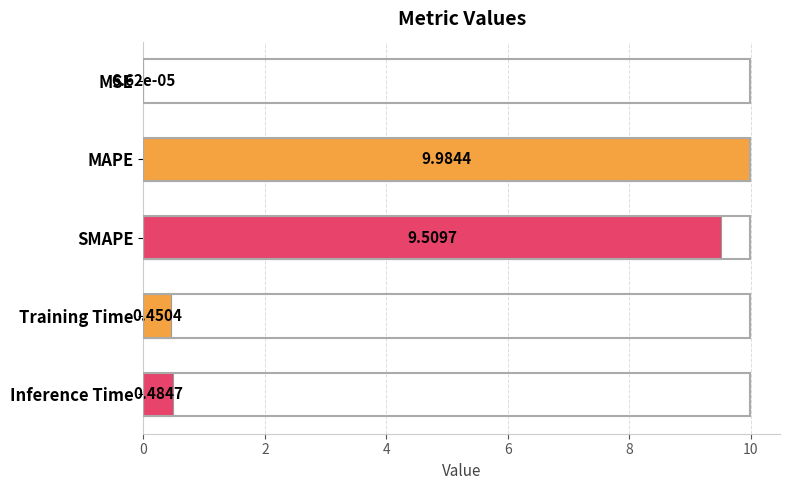

What is the sum of all values?

20.4